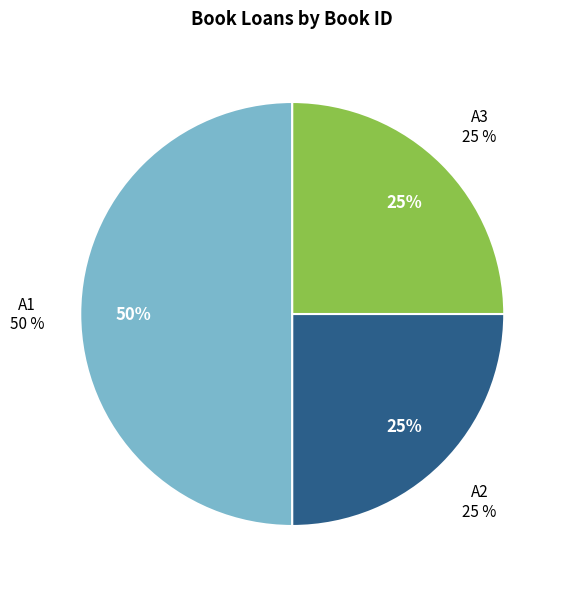

How much of the chart is everything except A3?

75.0%